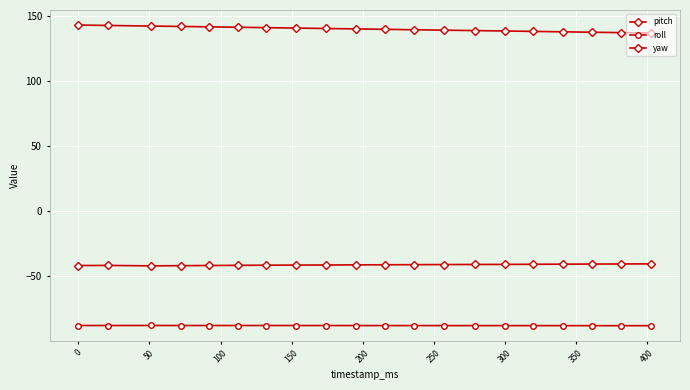

True or false: roll and pitch cross at least once.

False